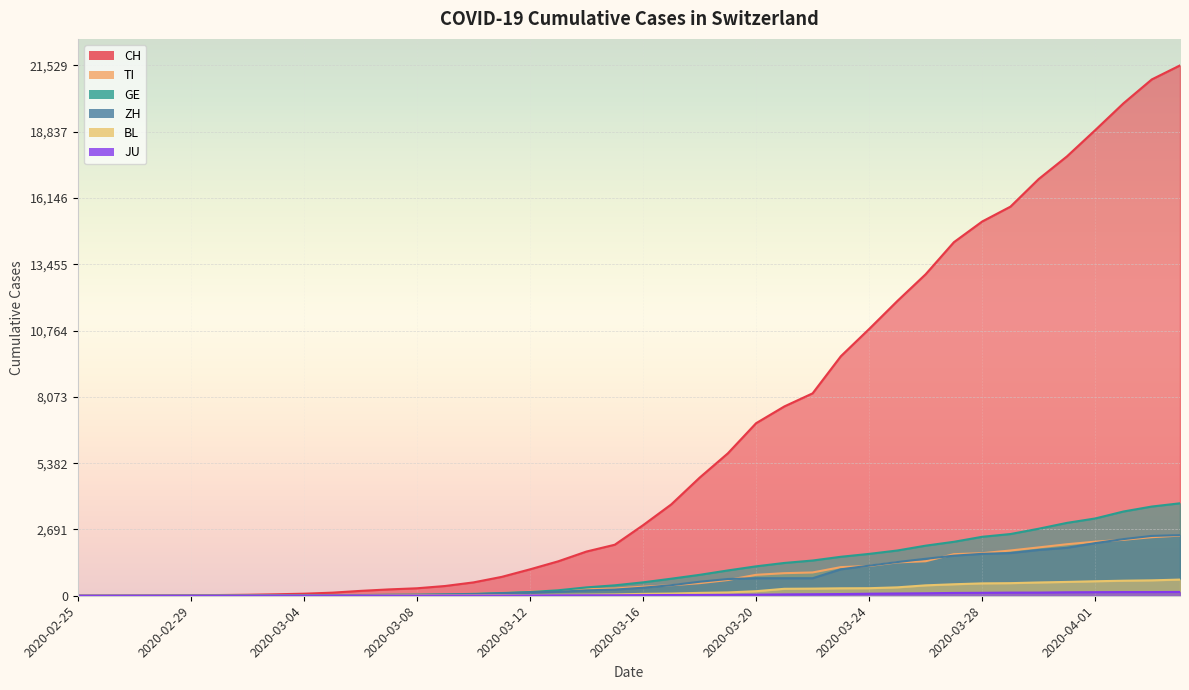

What is the label of the 12th point from the left?

2020-03-07